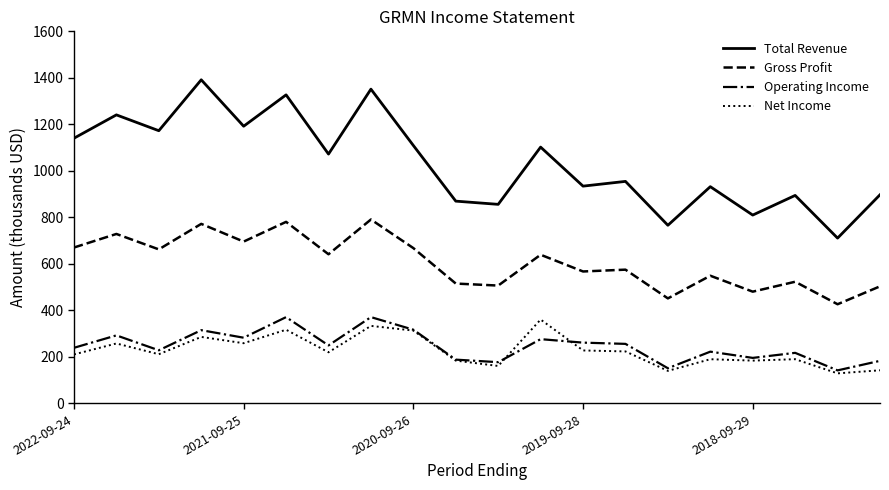

How many interior local peaks does the Total Revenue series have?

8